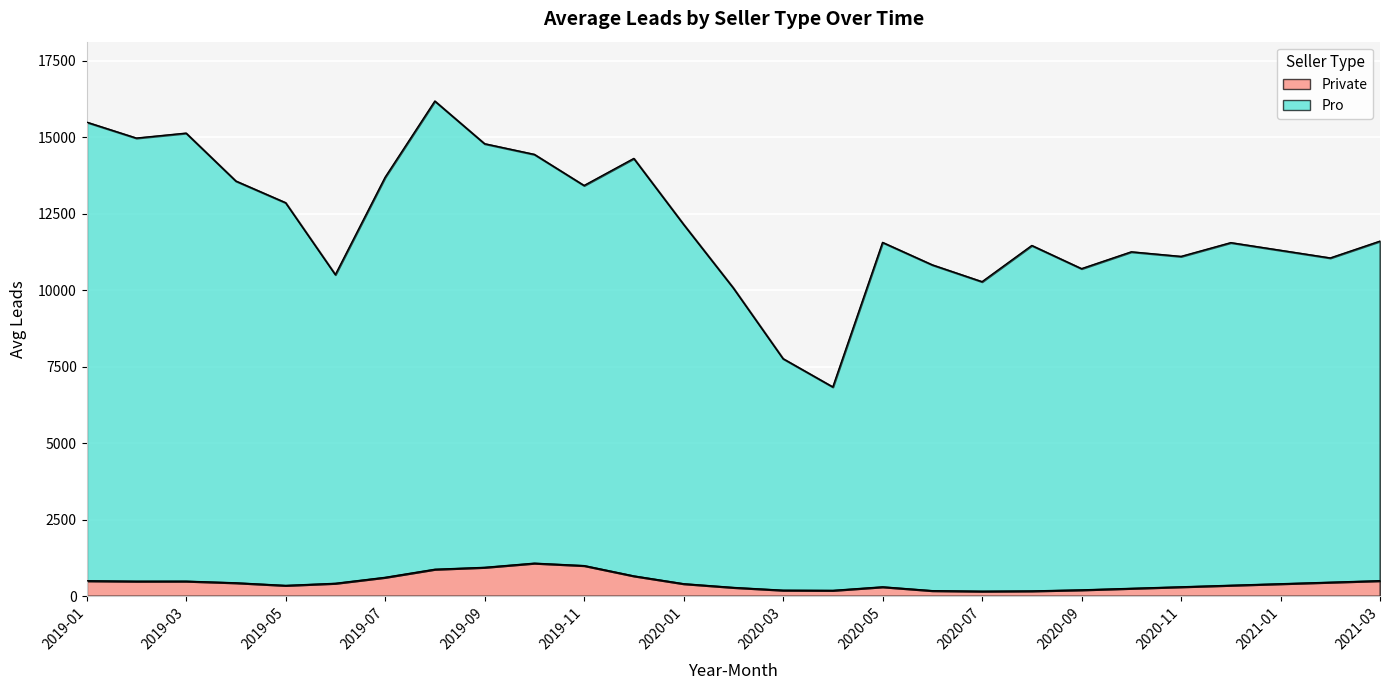

Is it true that Pro equals 5115.6 at 2020-10?

False